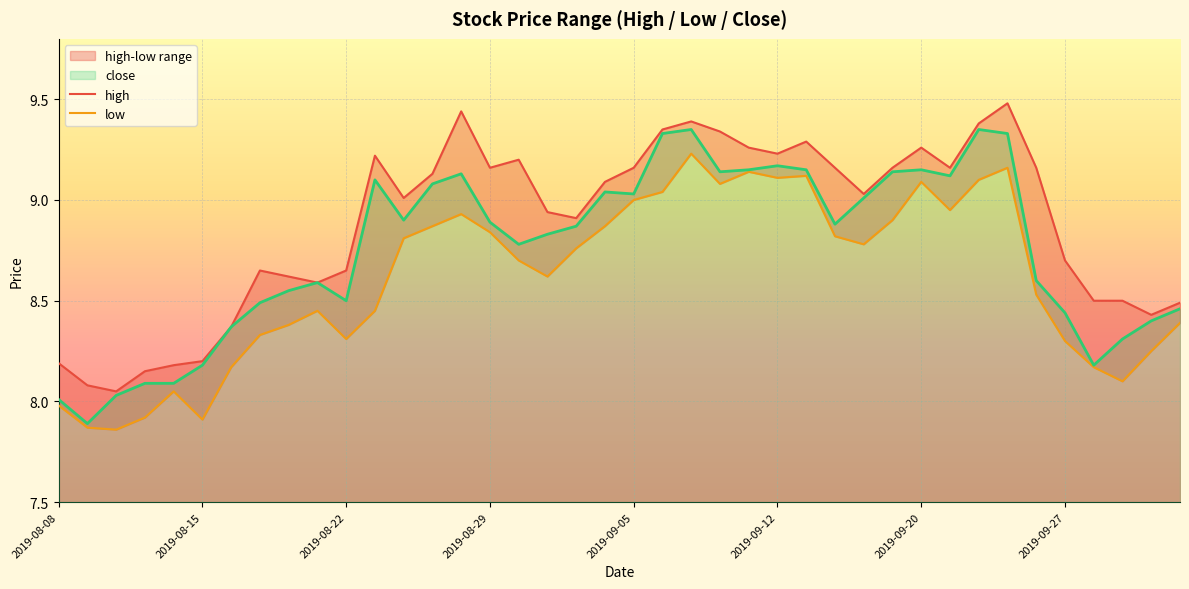

What is the difference between the highest and lowest values at 2019-09-09?

0.2